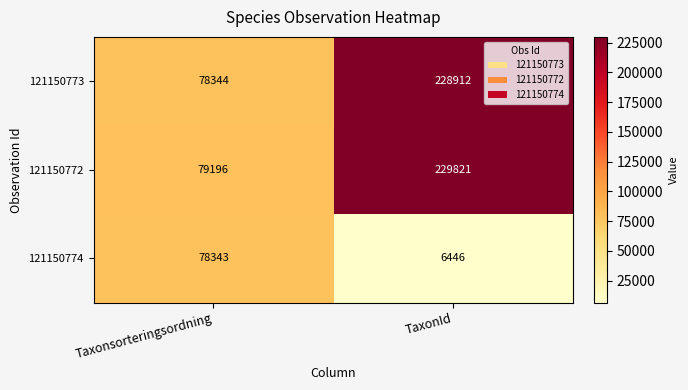

Reading left to right, what are all the values shown in this chart?

121150773: 78344	228912
121150772: 79196	229821
121150774: 78343	6446